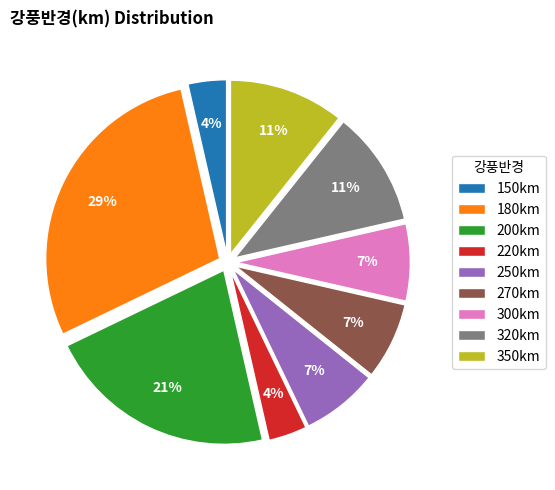

Count the number of slices in the pie.

9